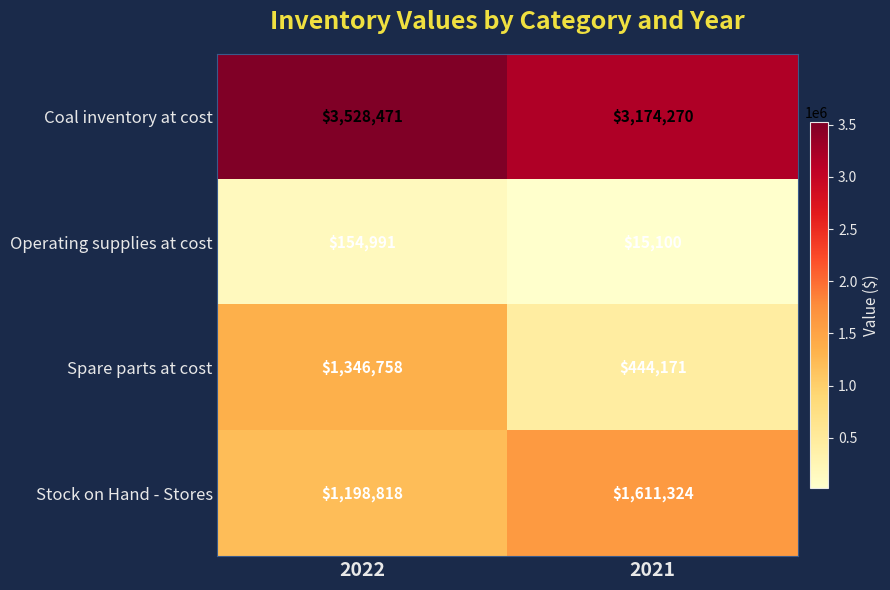

What is the spread (max minus min) of values at 2022?

3373480